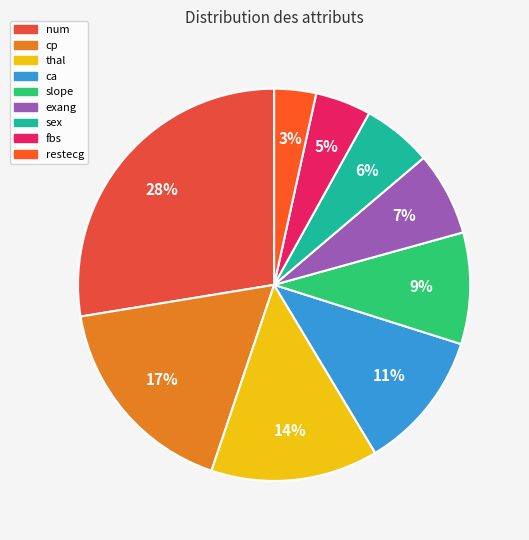

To the nearest percent, what is the combined percentage of num and restecg?

31%